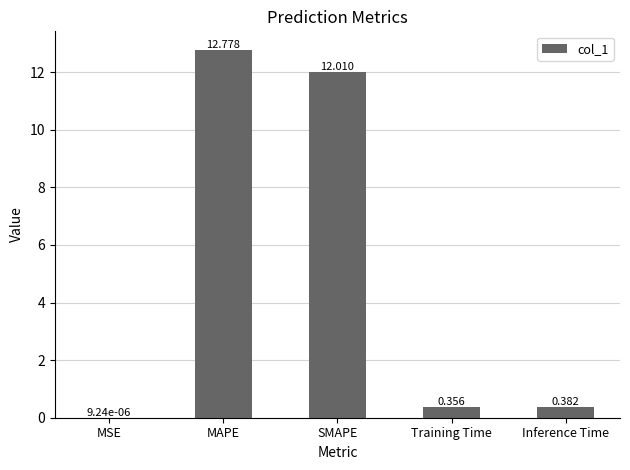

What is the average value?

5.1